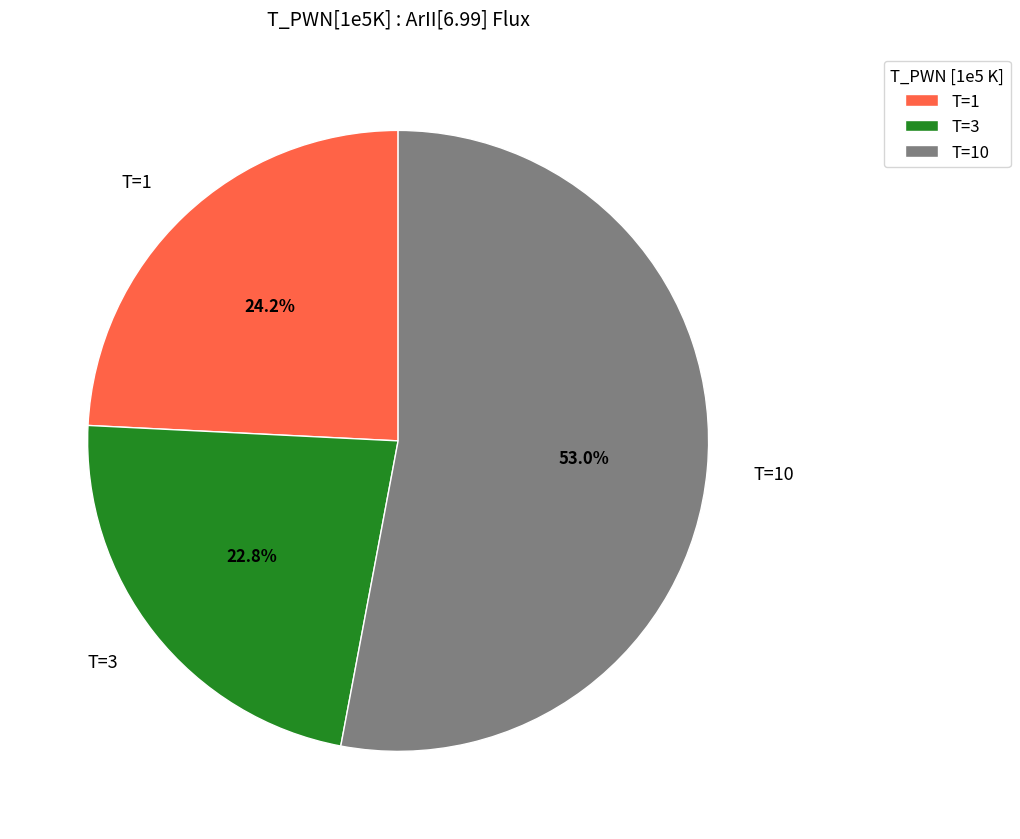

Does T=3 account for over 50% of the chart?

No